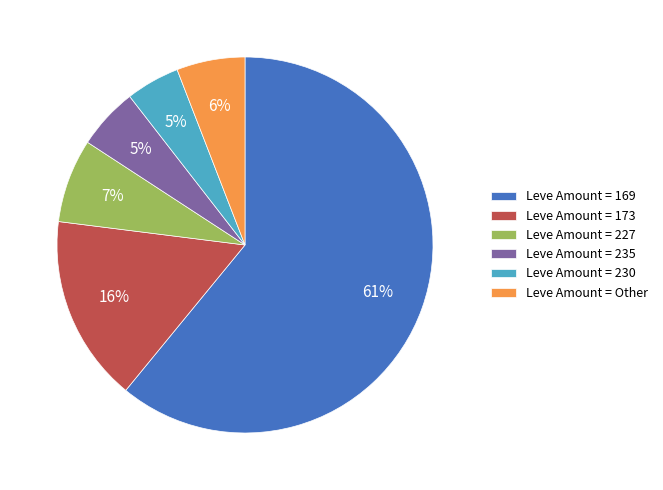

How many slices are in this pie chart?

6